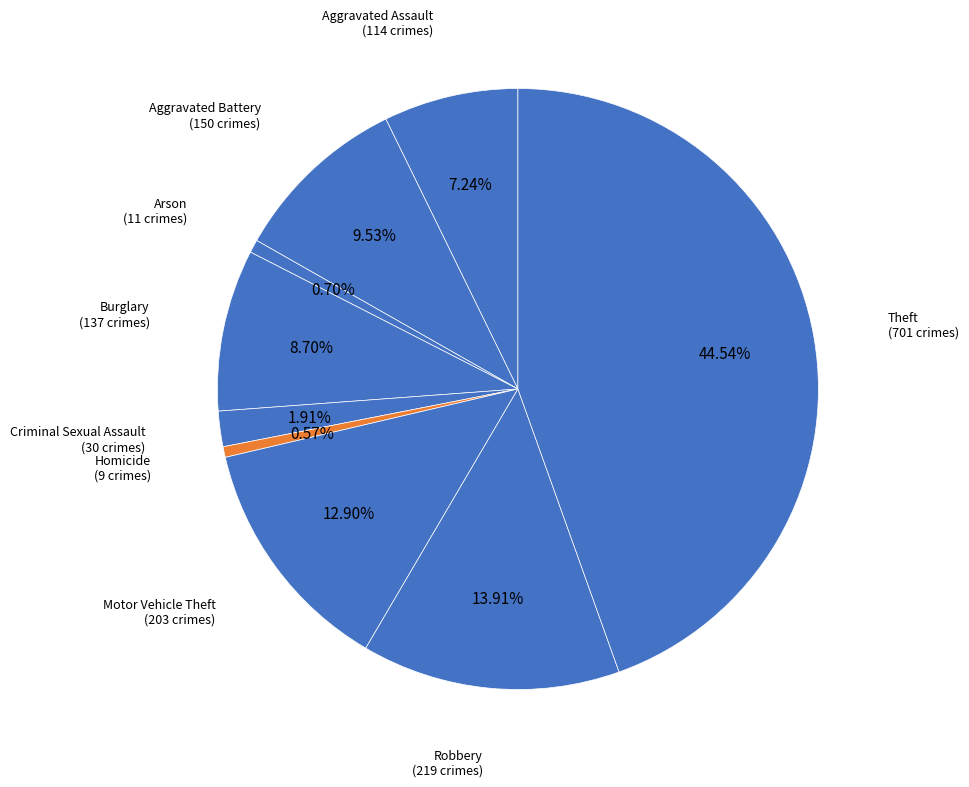

Which category has the biggest portion of the pie?

Theft